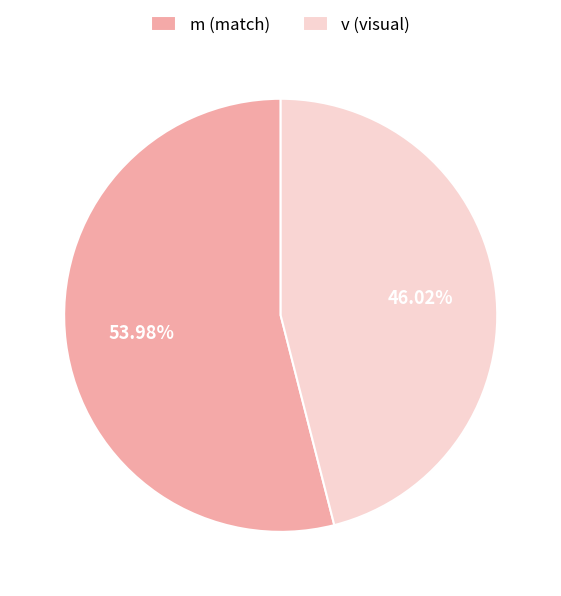

Which category accounts for the majority?

m